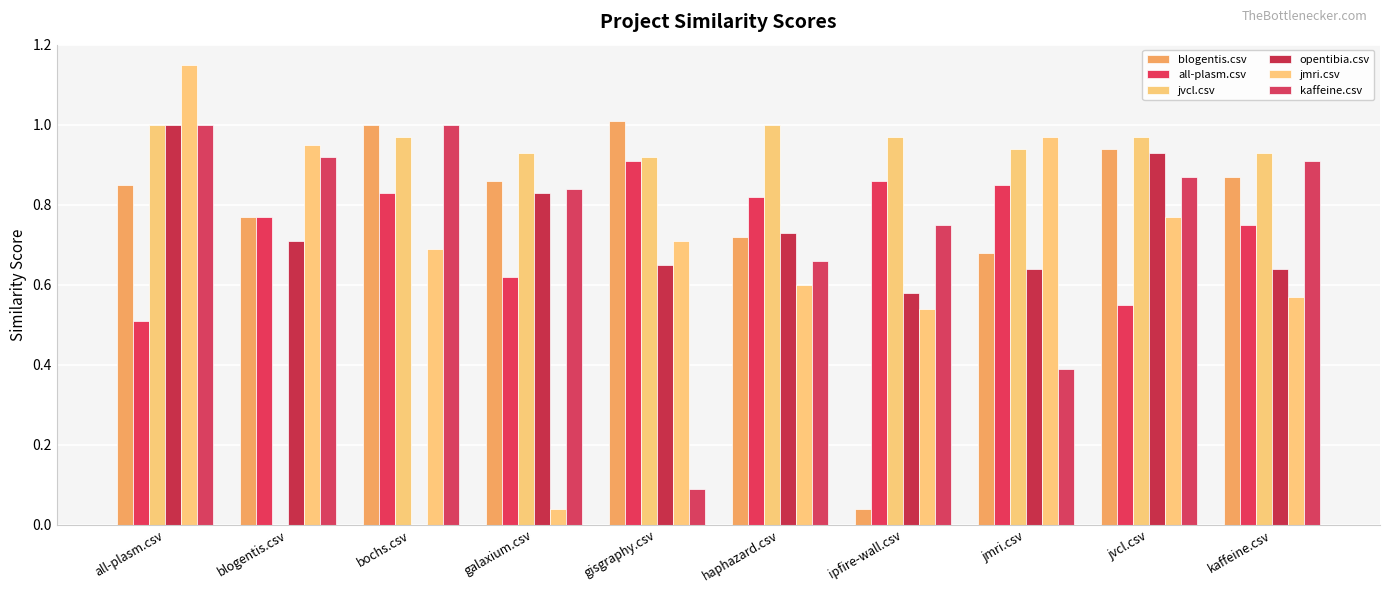

Does the chart contain stacked bars?

No